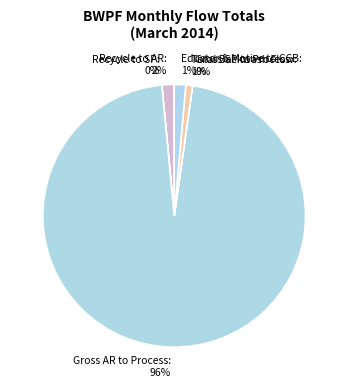

Which has a higher value, Eductor & Motive to CCB or Gross AR to Process?

Gross AR to Process